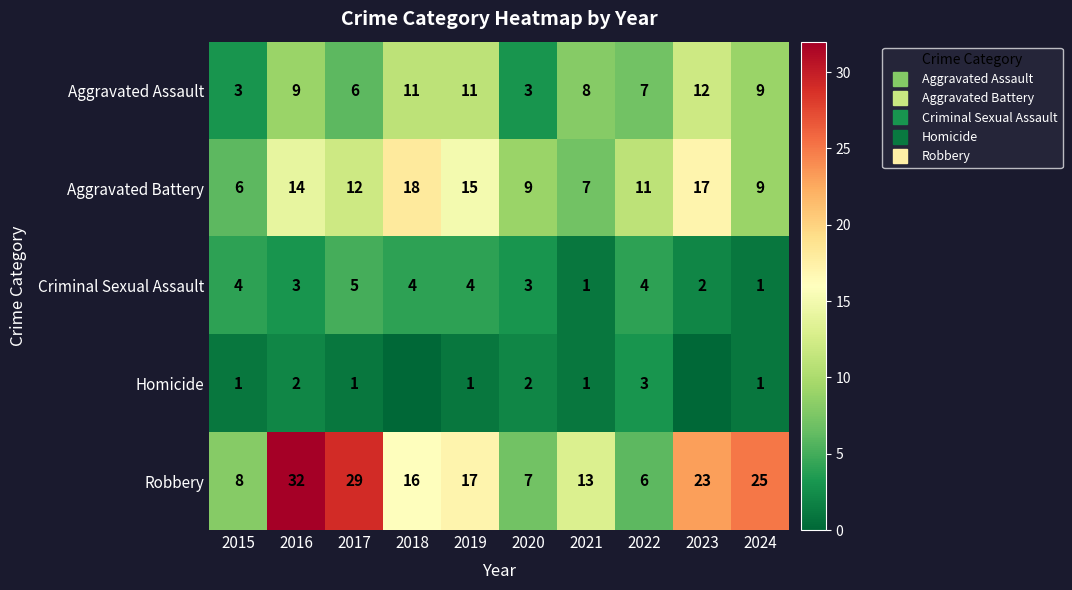

The Criminal Sexual Assault series shows 2 at 2015. True or false?

False